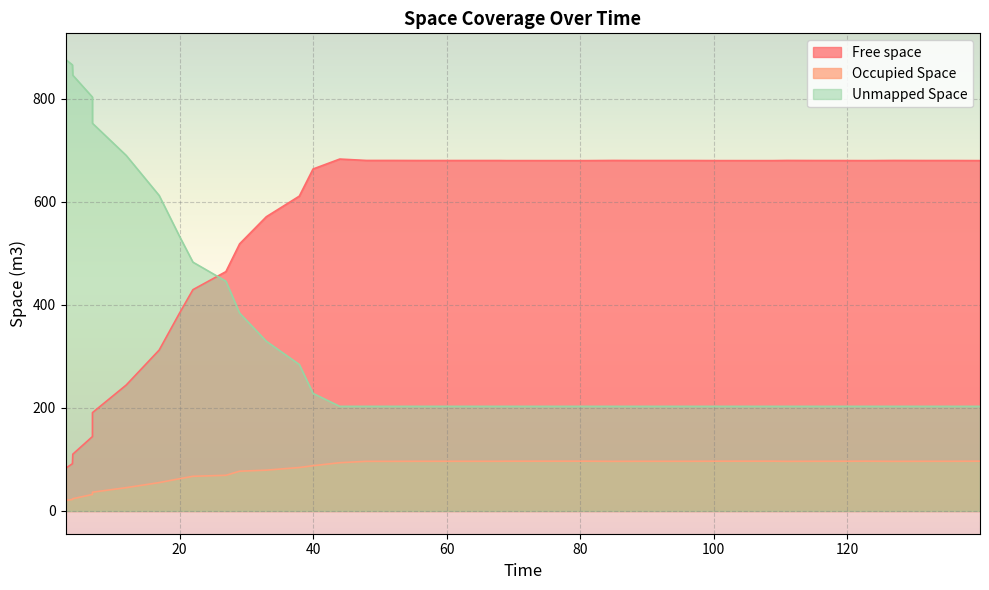

What is the sum of all Free space values?

21908.0